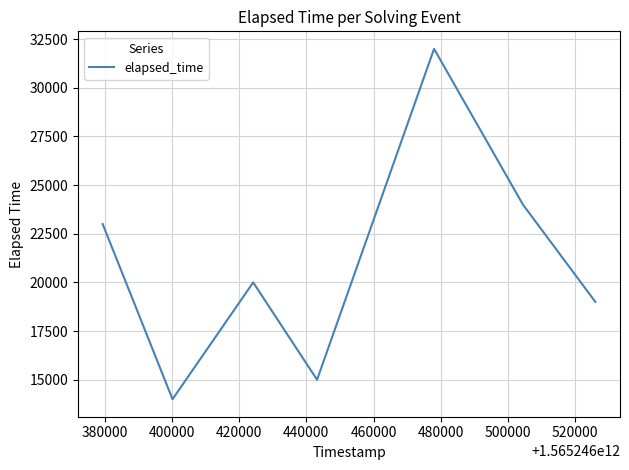

What is the maximum value shown in the chart?

32000